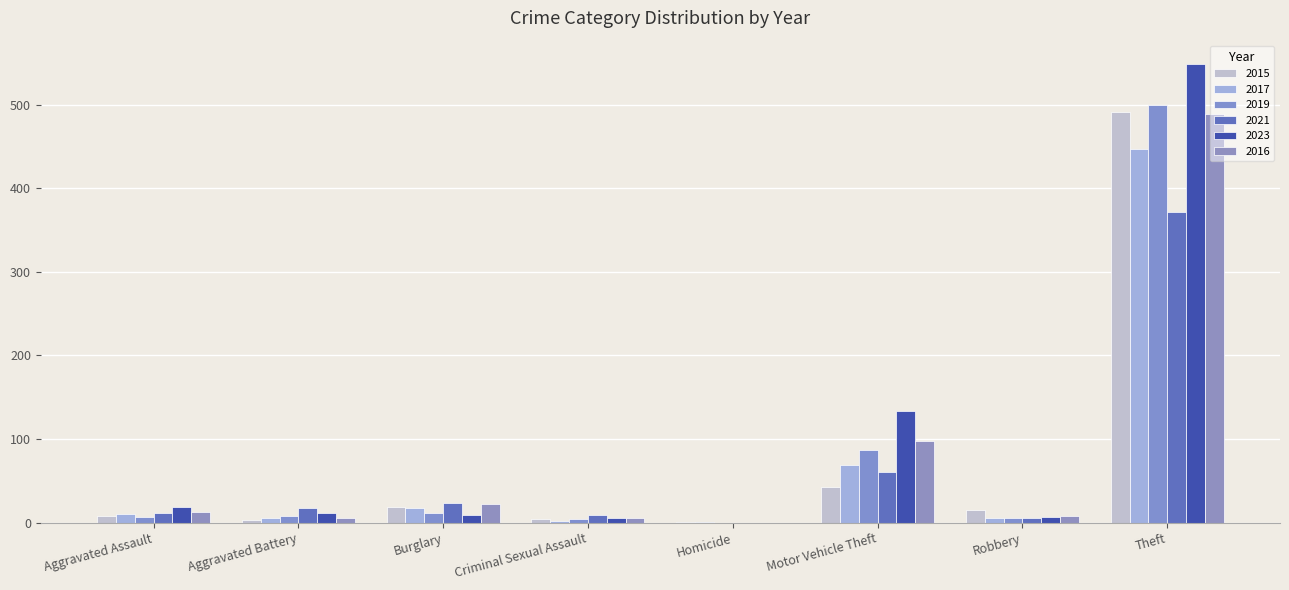

How many groups of bars are there?

8